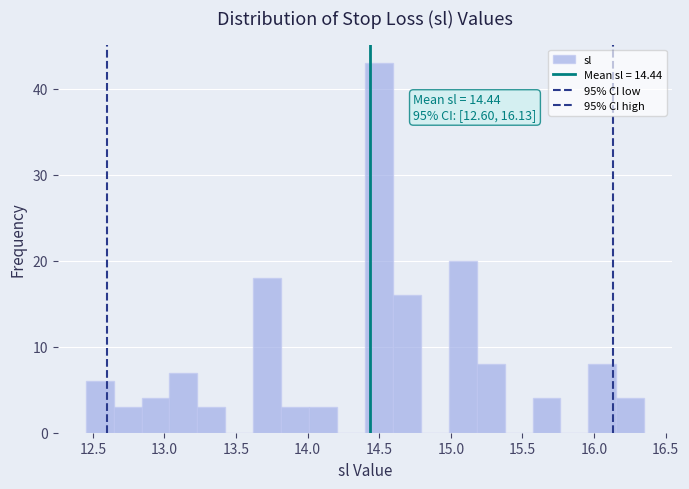

Read against the x-axis, roughly where is the centre of the tallest bar?

14.50